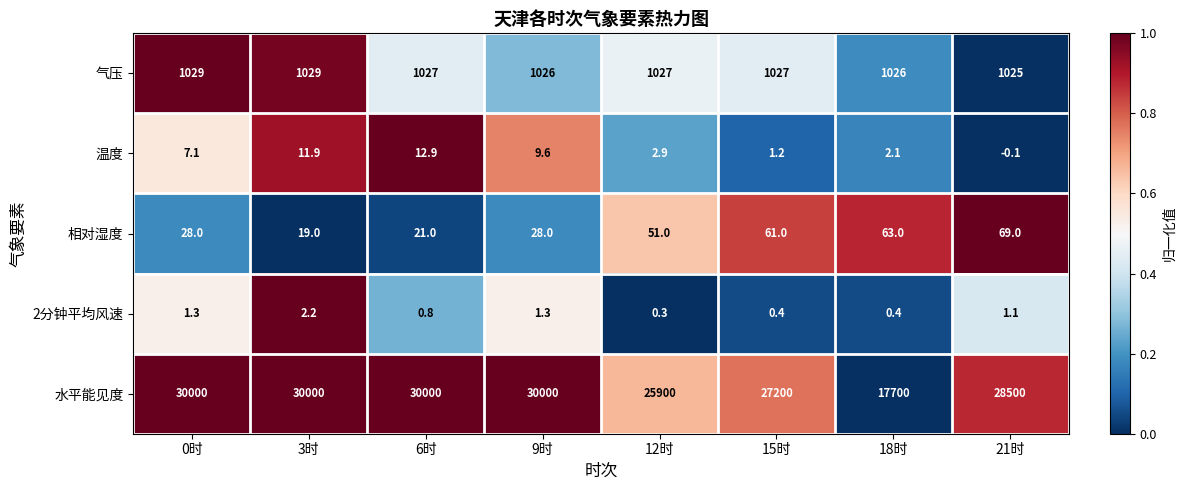

List the series in order of their peak value, lowest first.

2分钟平均风速, 温度, 相对湿度, 气压, 水平能见度